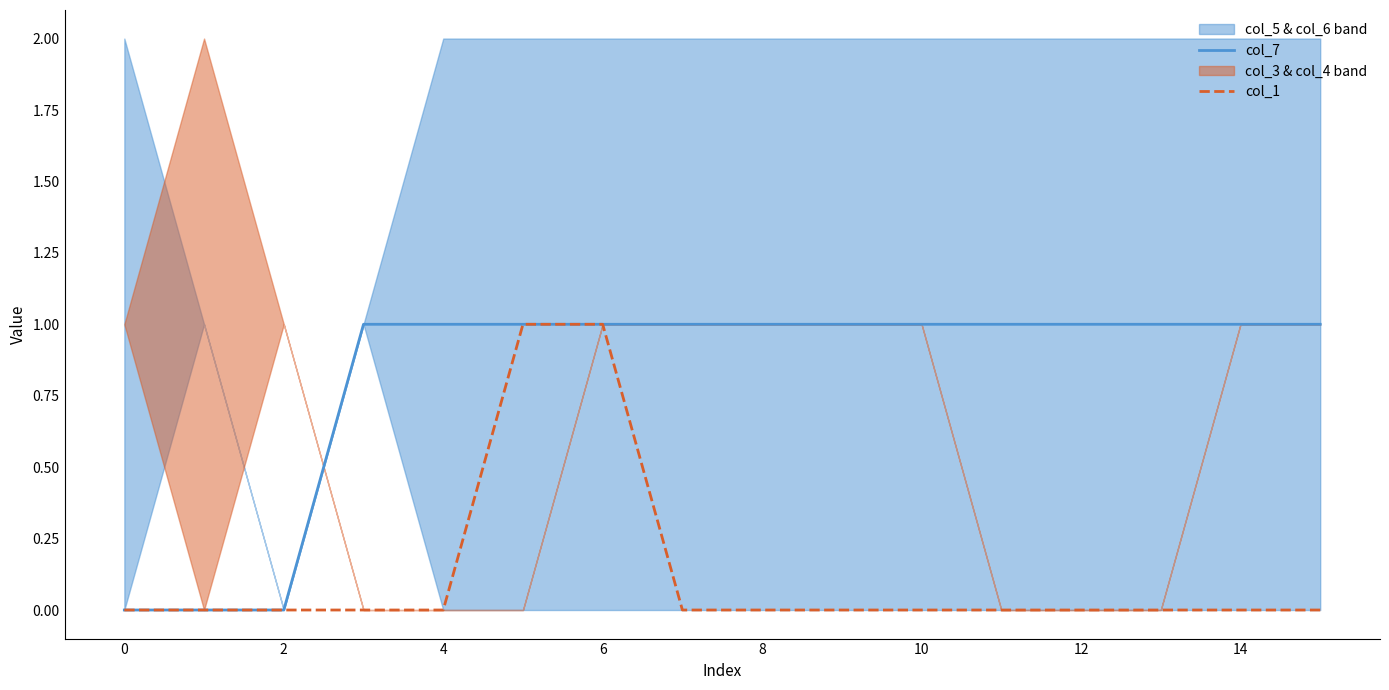

True or false: col_7 has a value of 2 at 12.

False